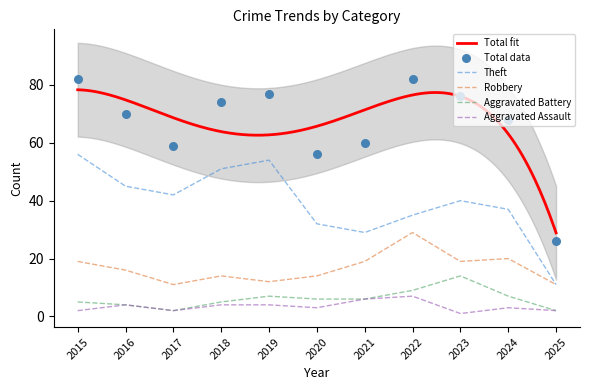

At which category is the sum across all series the highest?

2015